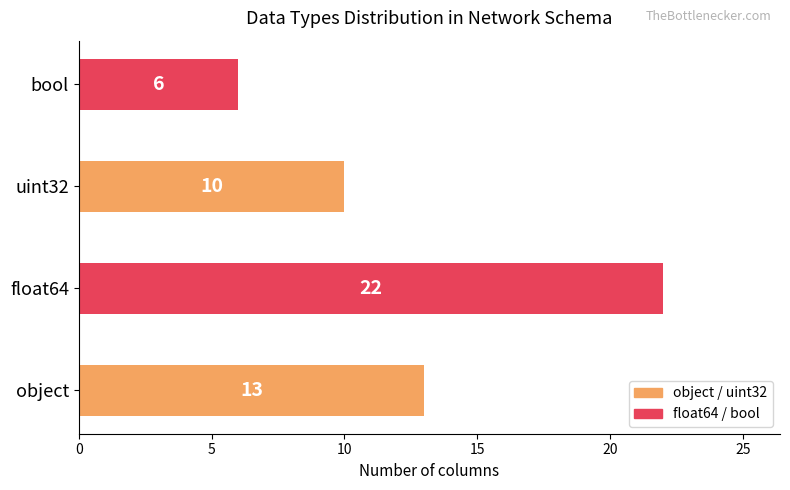

What is the maximum value shown in the chart?

22